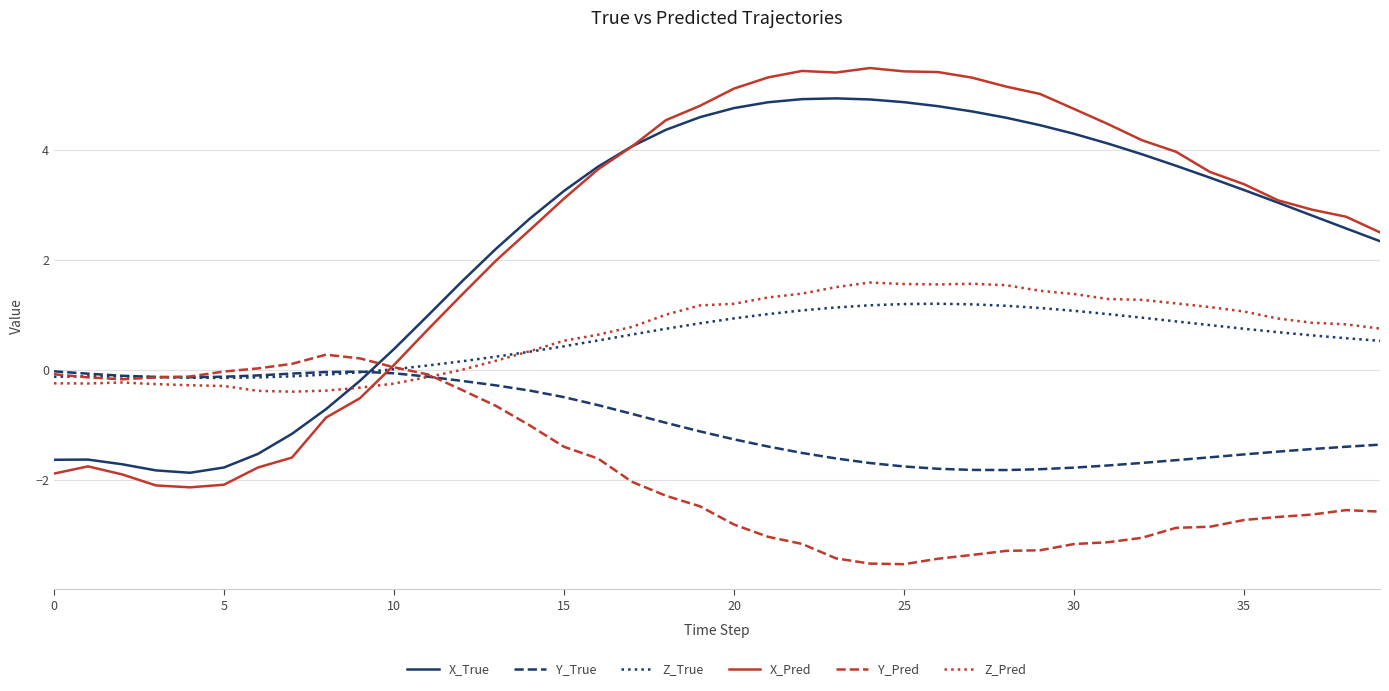

Which series has the widest spread of values?

X_Pred